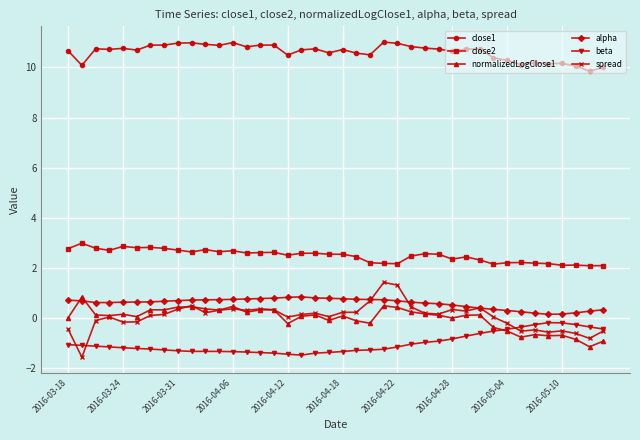

At how many categories does at least one series exceed 9?

40